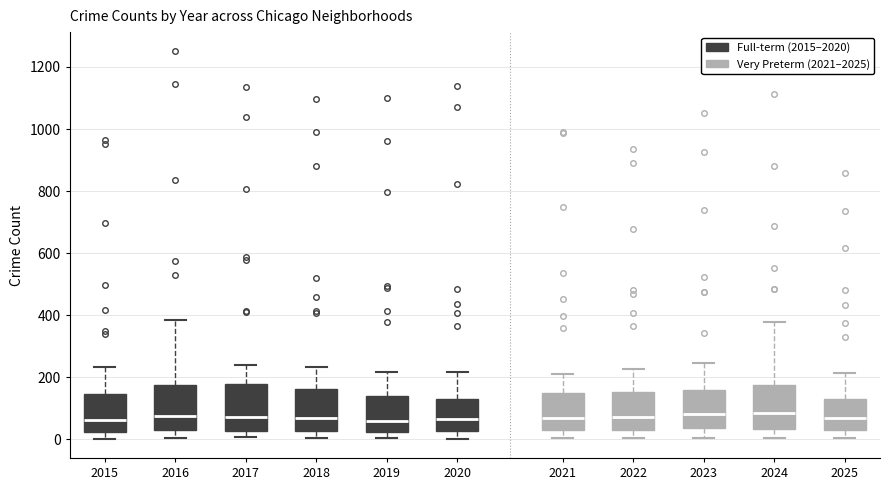

Where does the lower whisker of the box at x = 2021 end on the y-axis? The values are not printed on the chart, so give them approximately, as read against the axis.

0